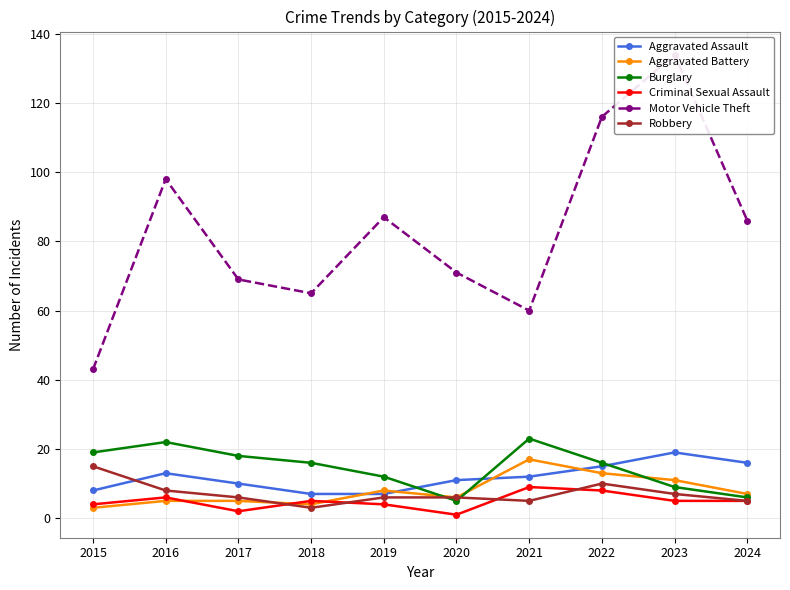

What is the difference between the Robbery values at 2021 and 2016?

3